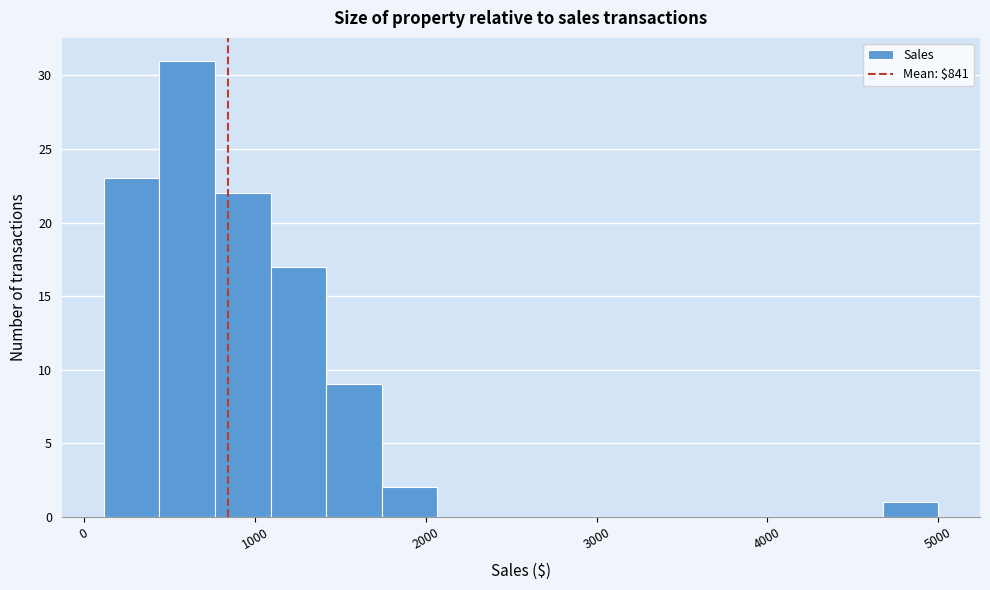

Around what value on the x-axis is the tallest bar? Give the approximate position of its centre, as read against the axis.

600